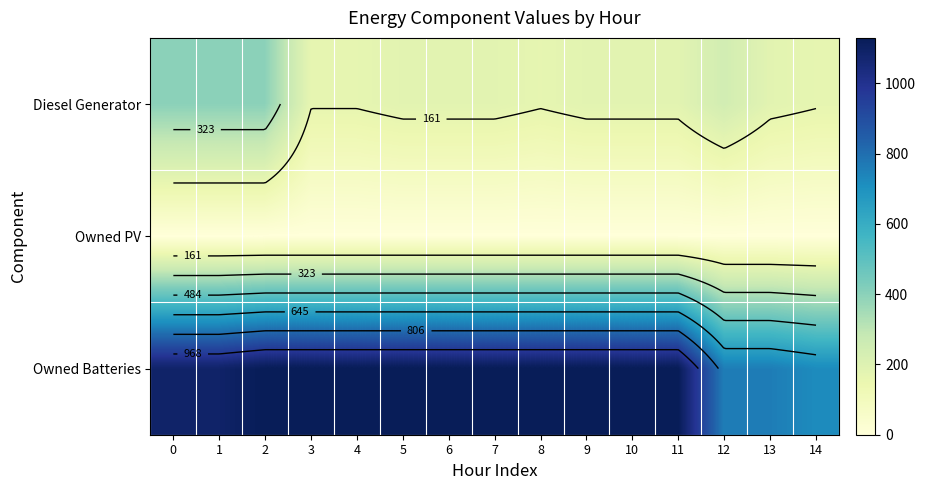

Rank the series at 3 from lowest to highest value.

Owned PV, Diesel Generator, Owned Batteries